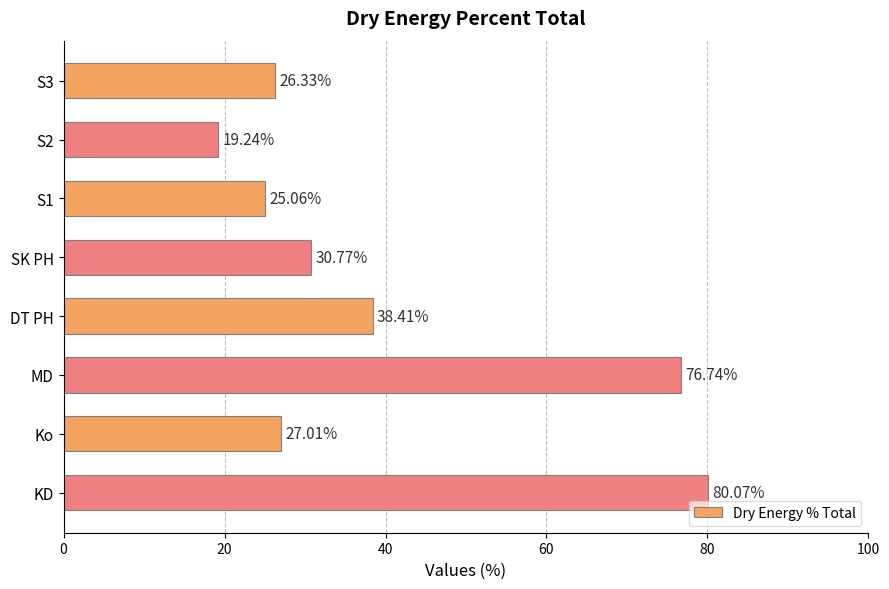

Where is the data nearest to the value 49?

DT PH